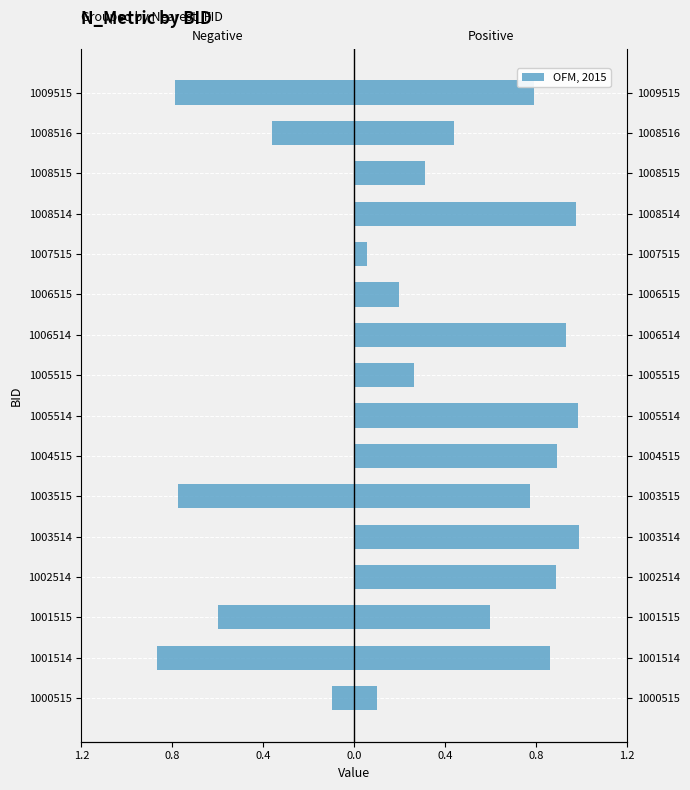

Which series has the largest total across all categories?

Positive (Male)